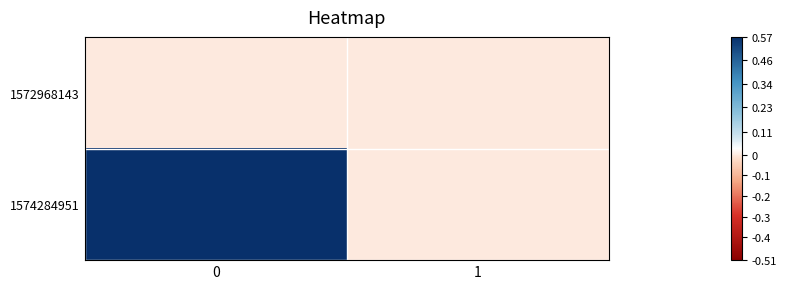

What is the difference between the highest and lowest values at 0?

1